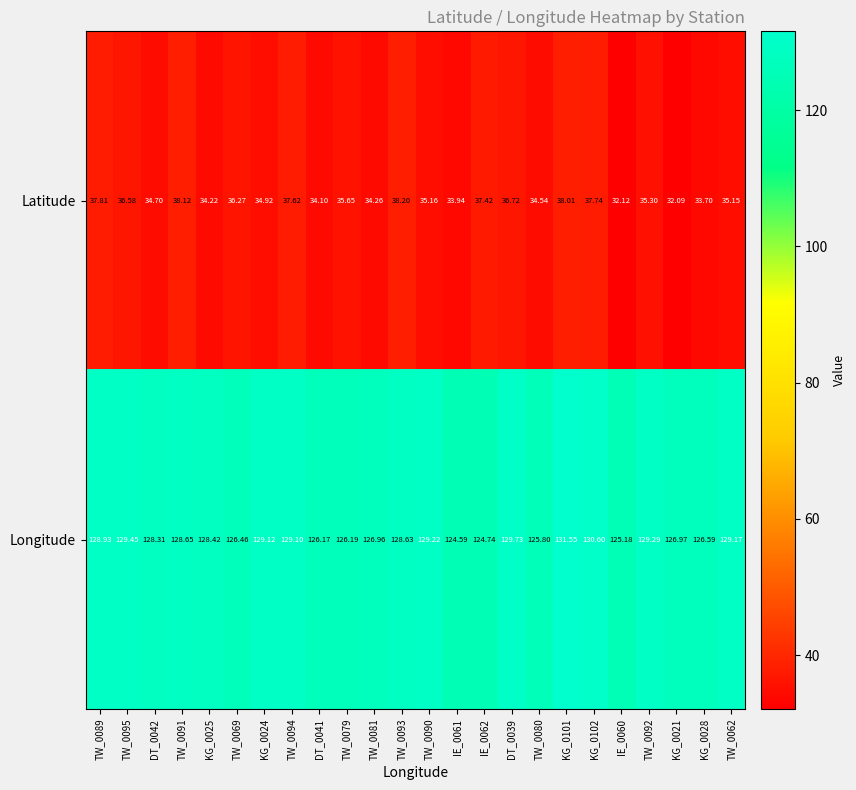

Count the number of categories in the chart.

24